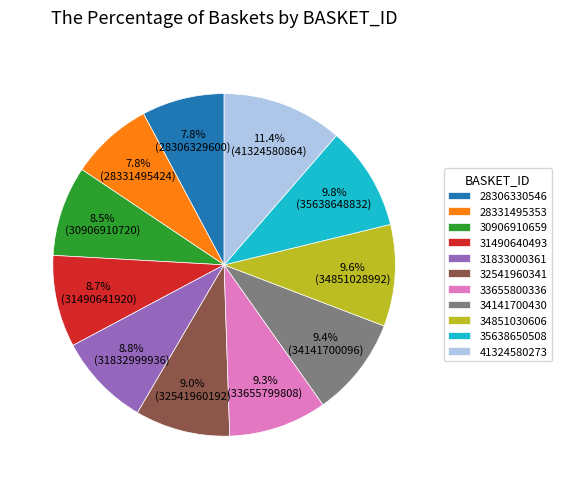

How many segments does this pie chart have?

11